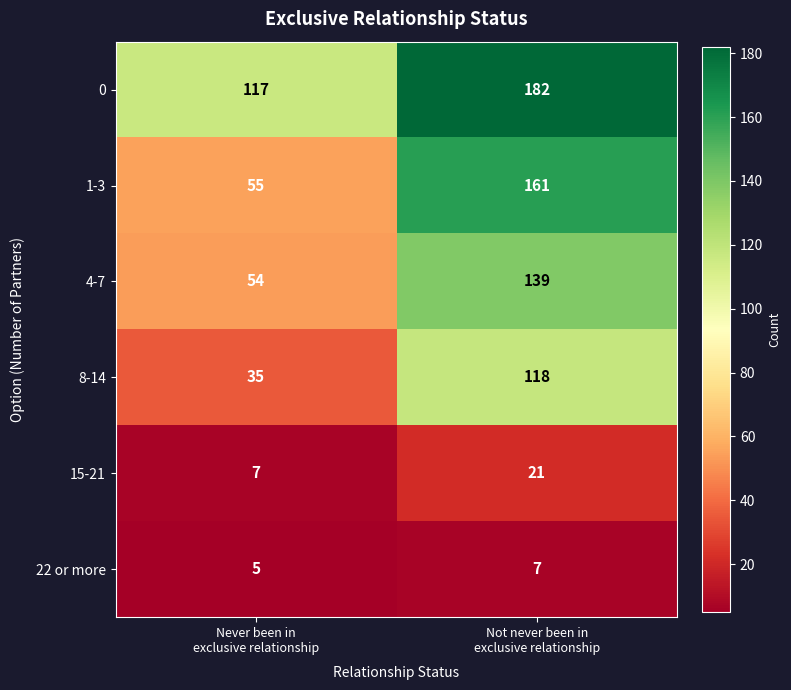

What is the highest value of the 22 or more series?

7